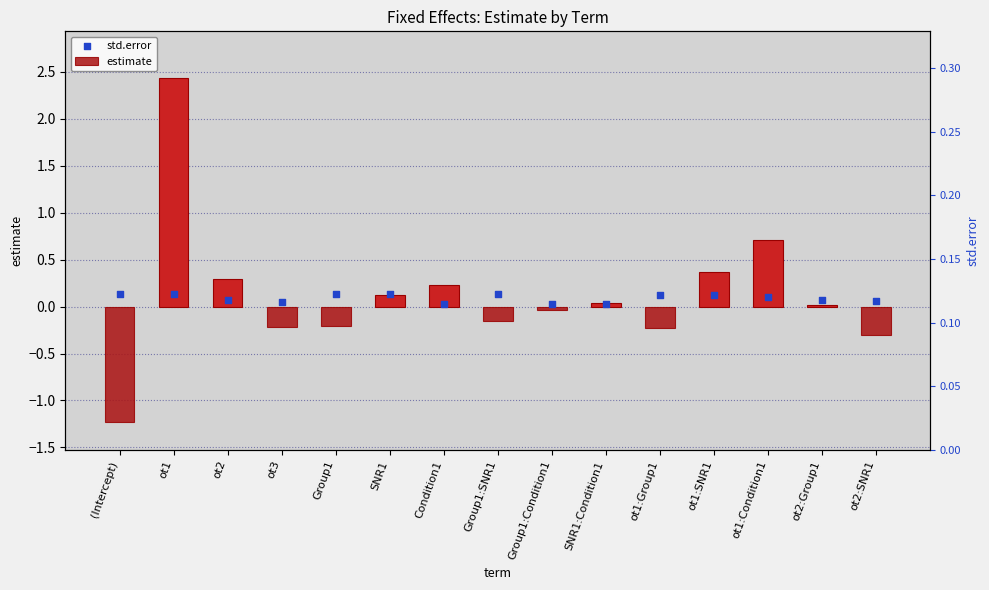

Which series has the widest spread of Y values?

estimate